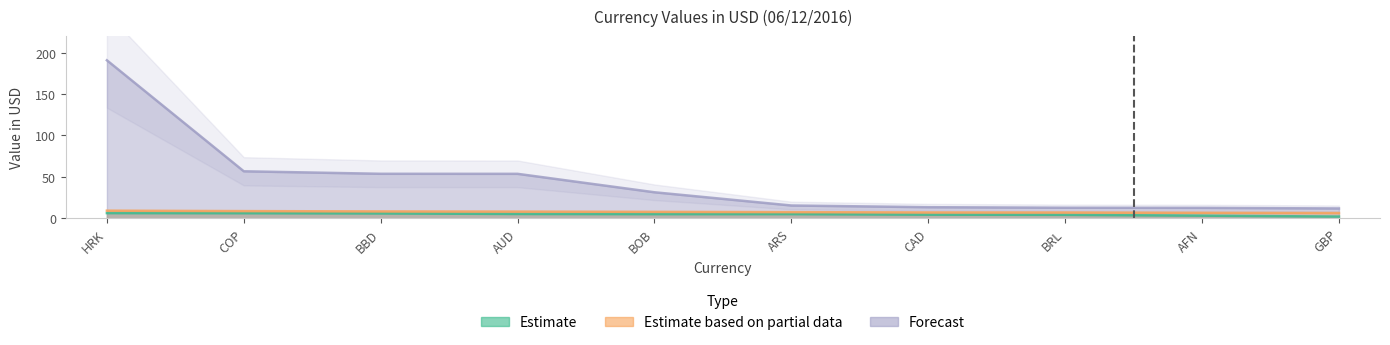

List the labels in order of Mid Range Currencies value, largest first.

HRK, COP, BBD, AUD, BOB, ARS, CAD, BRL, AFN, GBP